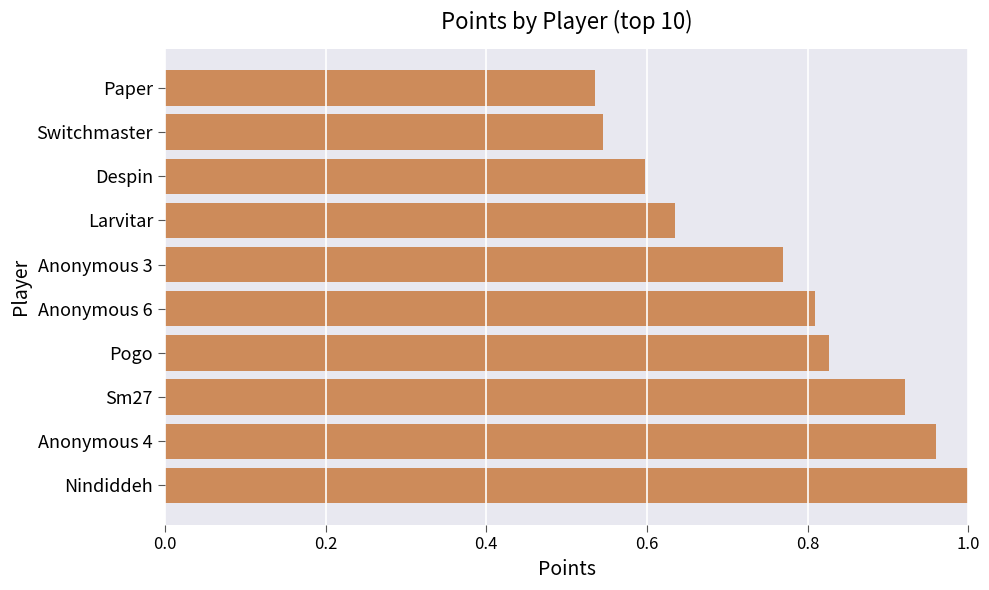

The value at Switchmaster is 0.2. True or false?

False